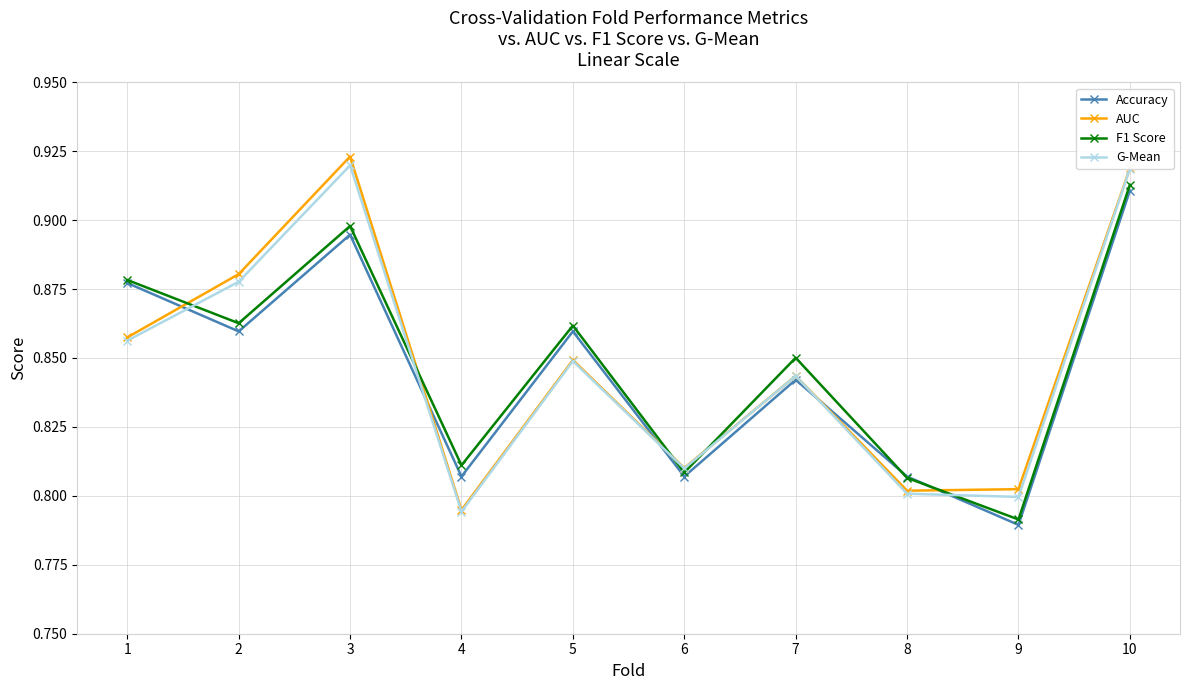

What is the total value across all series at 1?

3.5